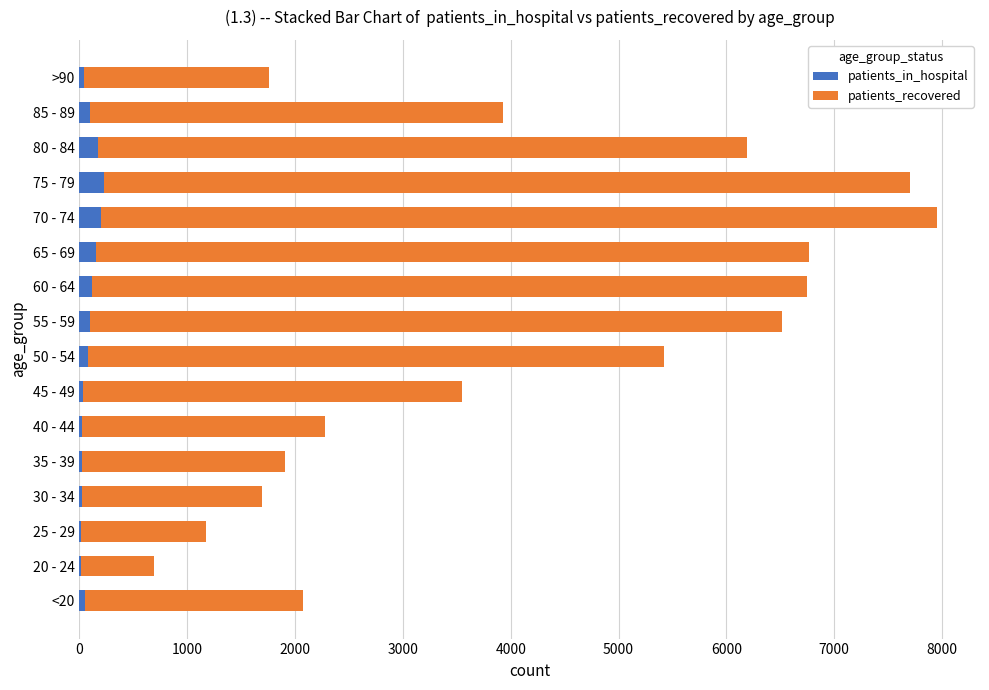

What are all the series names shown in the legend?

patients_in_hospital, patients_recovered